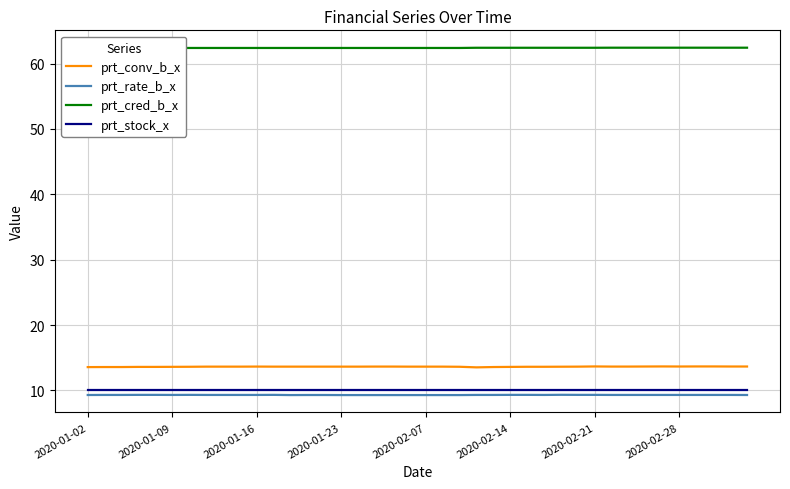

The prt_stock_x series shows 3.6 at 2020-02-21. True or false?

False